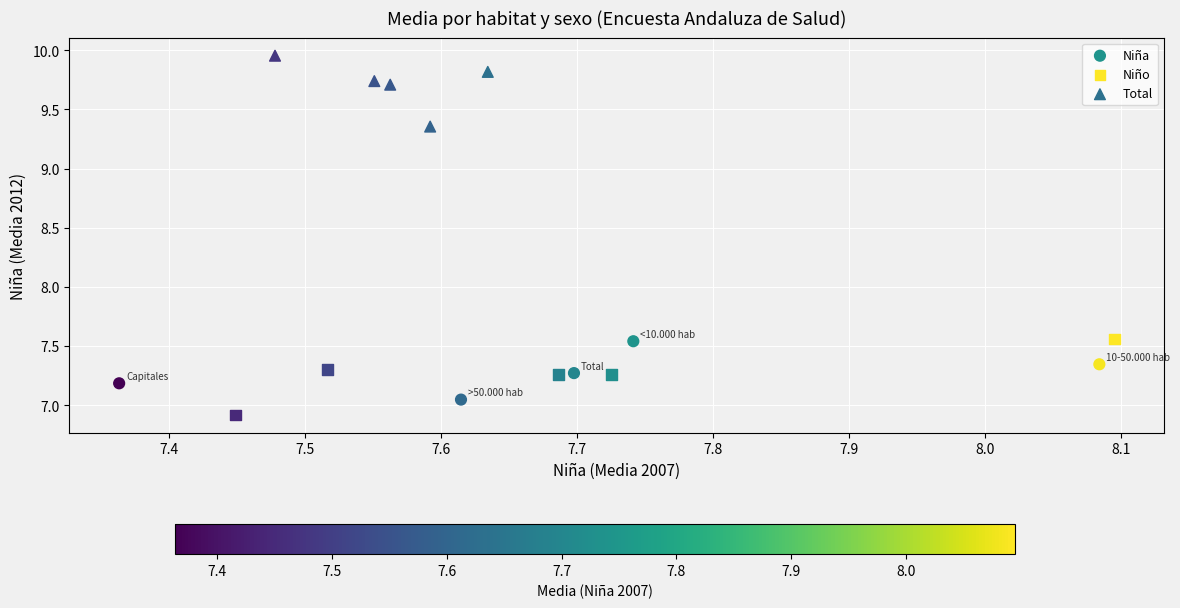

What are all the series names shown in the legend?

Niña, Niño, Total